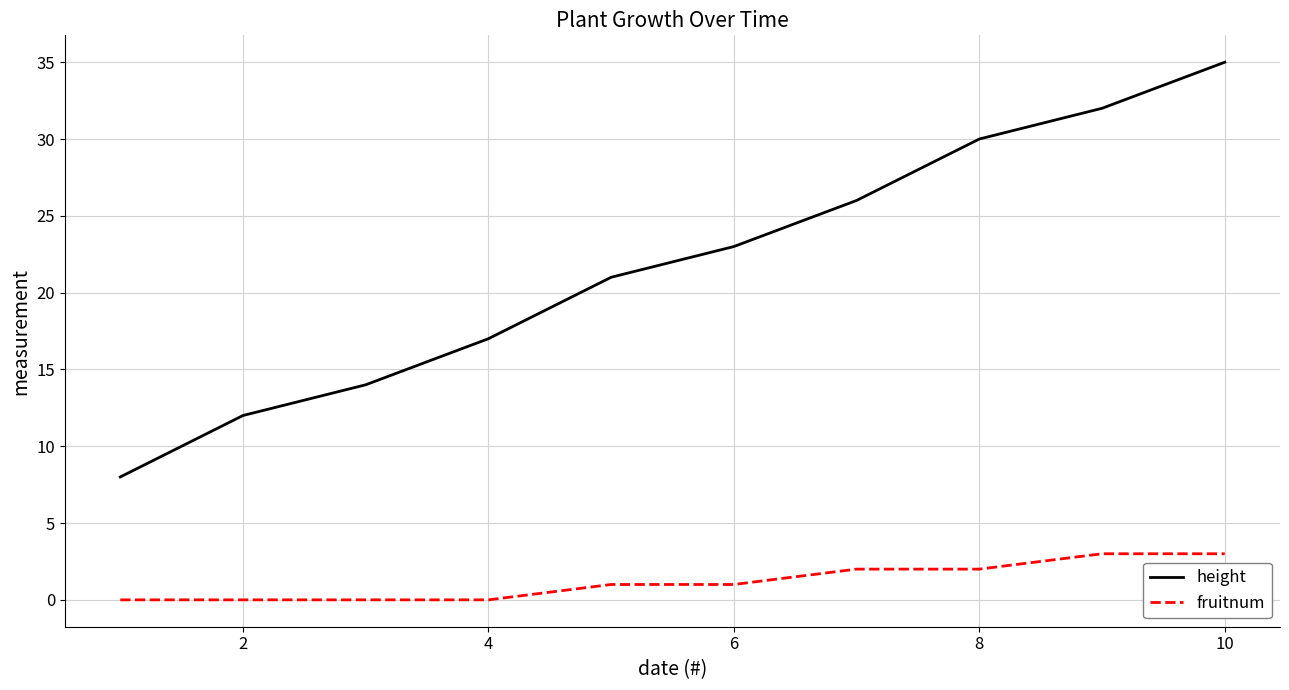

Which series has the largest total across all categories?

height